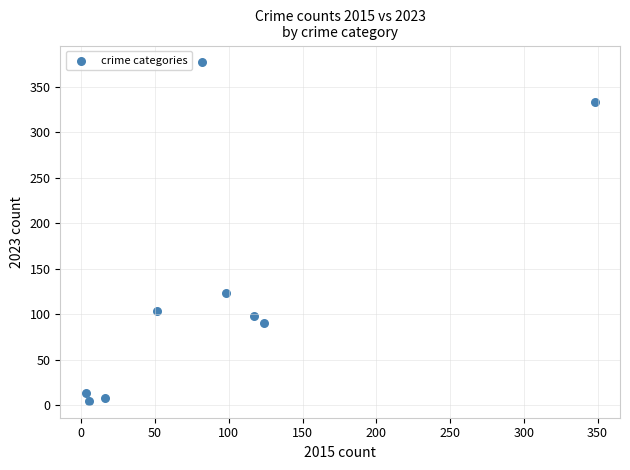

What is the average X value?

94